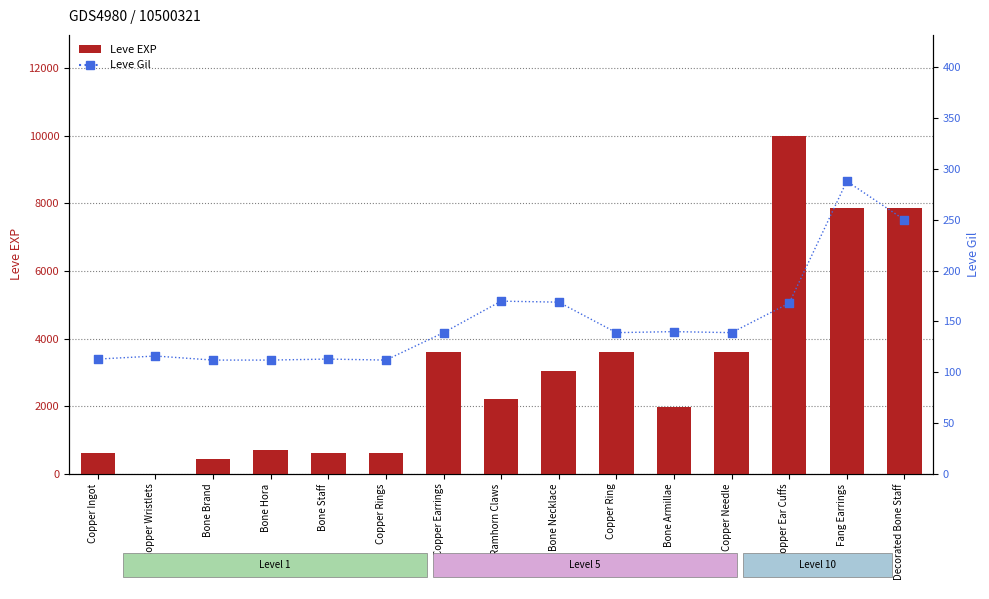

What are all the series names shown in the legend?

Leve EXP, Leve Gil